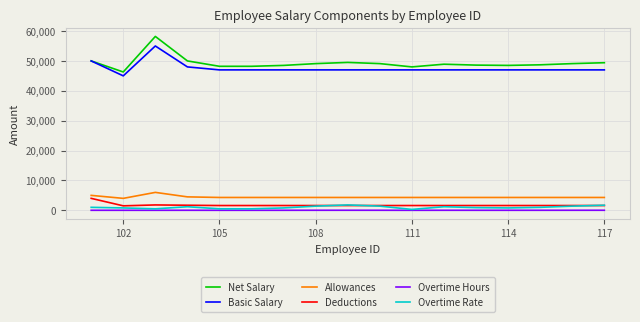

True or false: Deductions and Overtime Hours intersect in this chart.

False